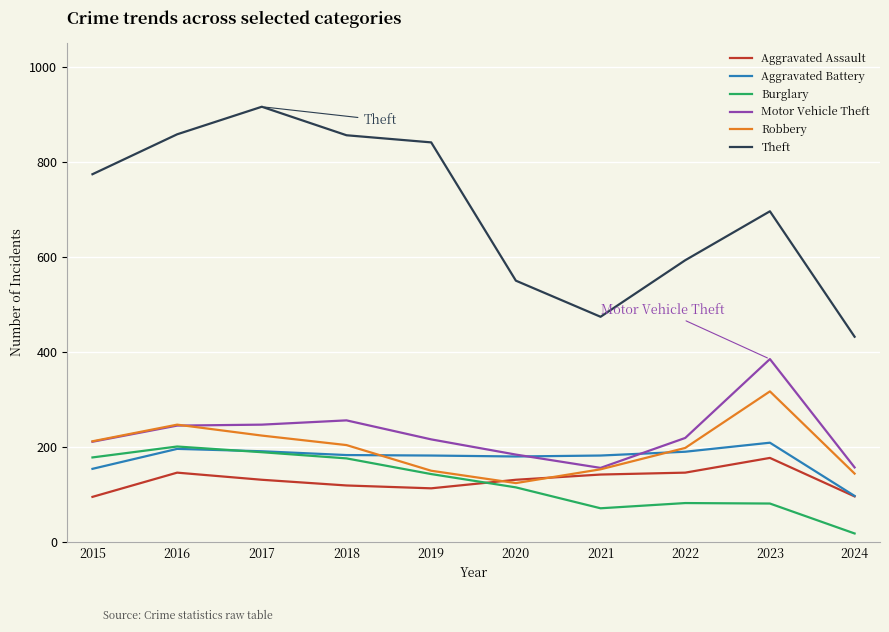

Does the chart display data point markers on the line(s)?

No